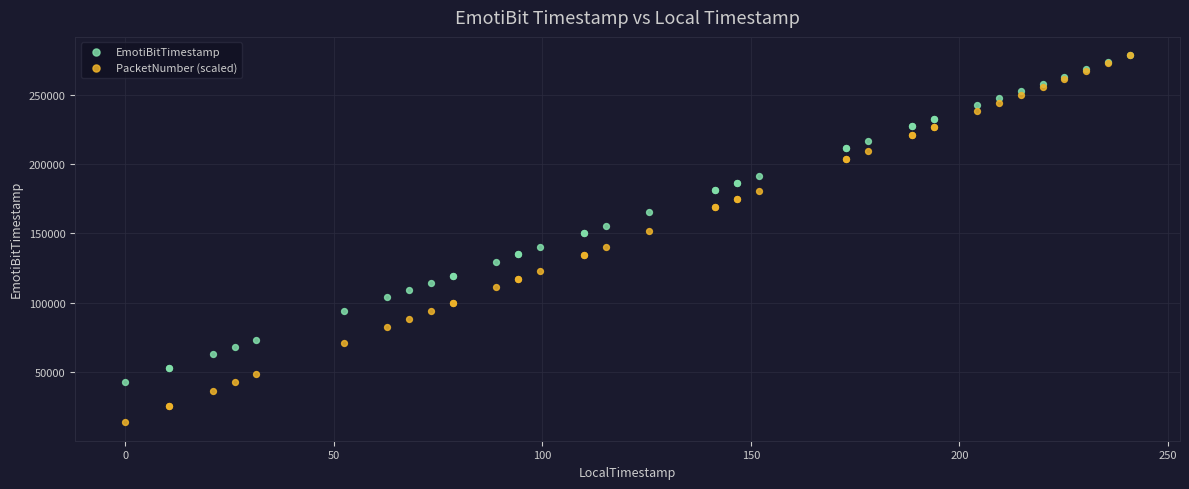

What are all the series names shown in the legend?

EmotiBitTimestamp, PacketNumber (scaled)